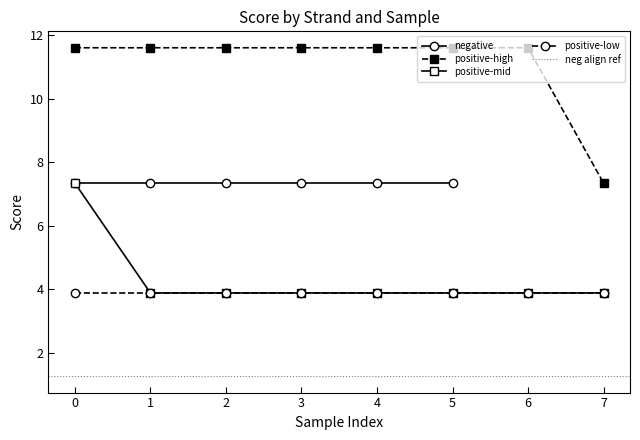

The positive-low series shows 3.9 at 4. True or false?

True